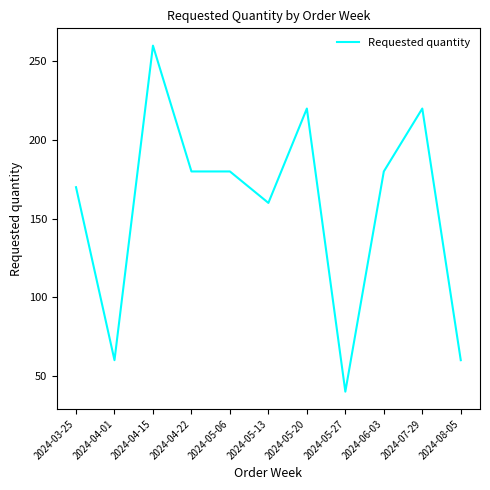

What value does the data have at 2024-08-05, to the nearest 10?

60